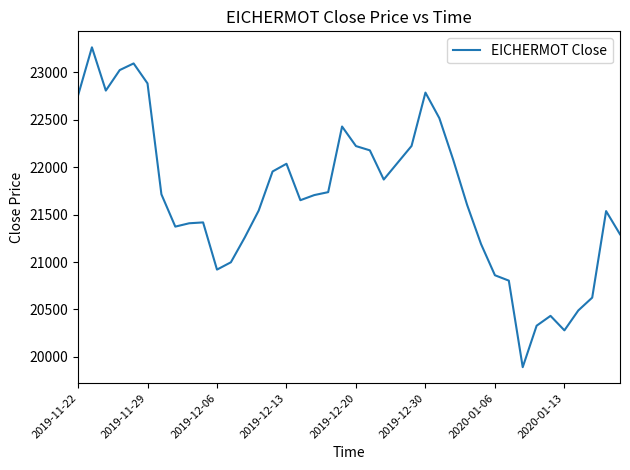

What is the average value?

21679.8